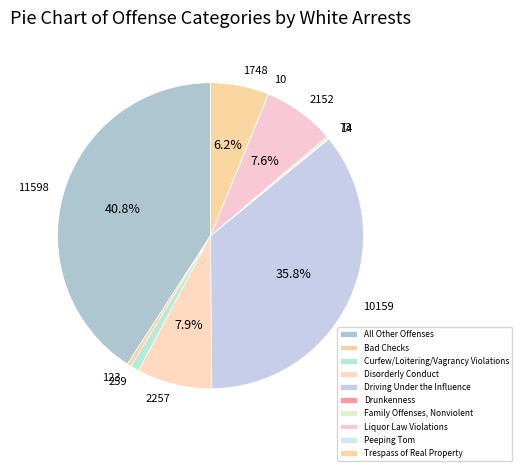

What is the ratio of the value at Driving Under the Influence to the value at All Other Offenses?

0.9